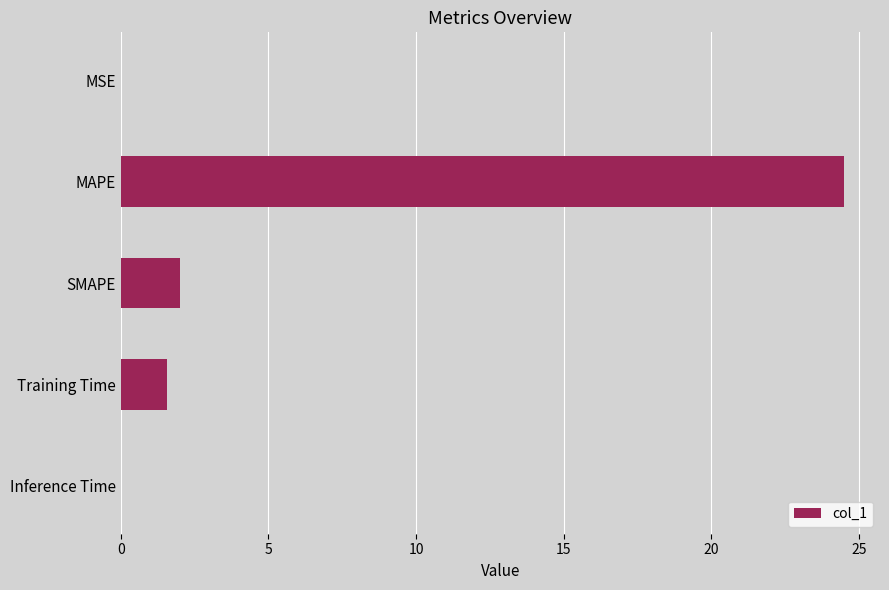

Approximately how many times larger is the value at MAPE compared to Training Time?

15.6